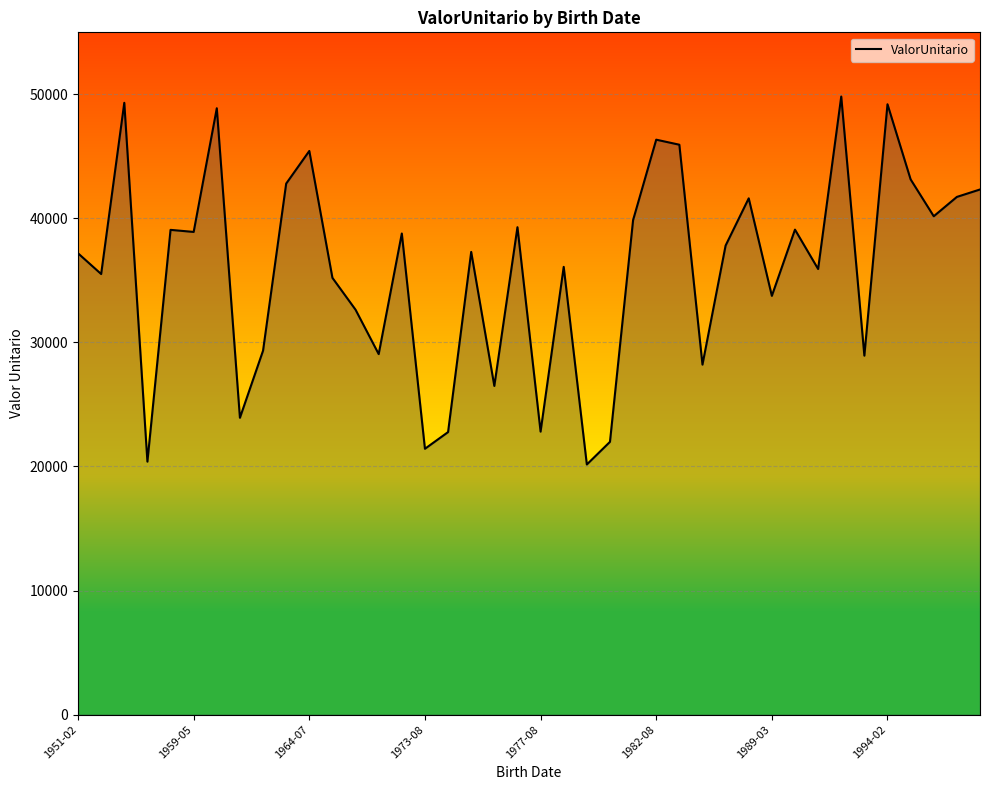

Does the chart display data point markers on the line(s)?

No